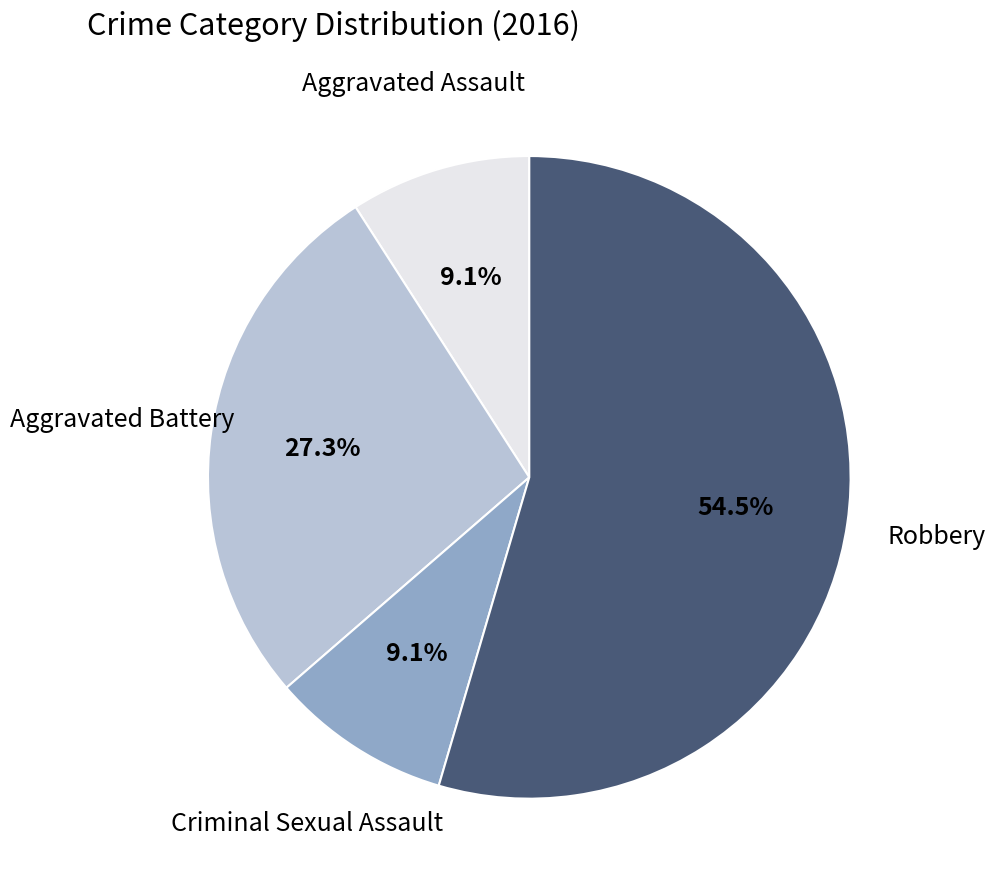

Is there any slice that represents more than half of the pie?

Yes